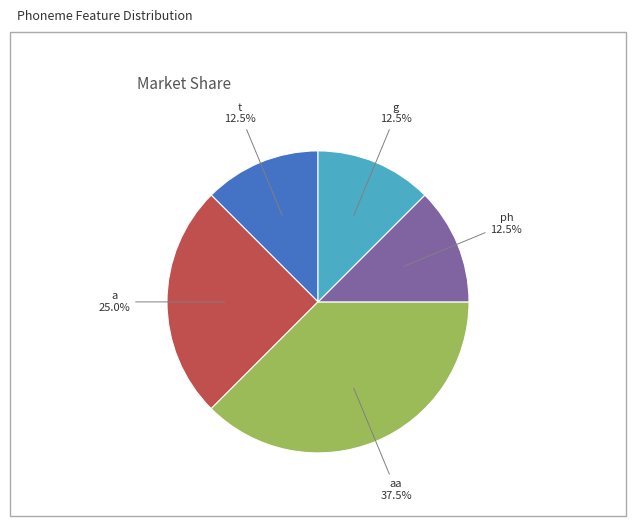

Is there a majority slice in this chart?

No